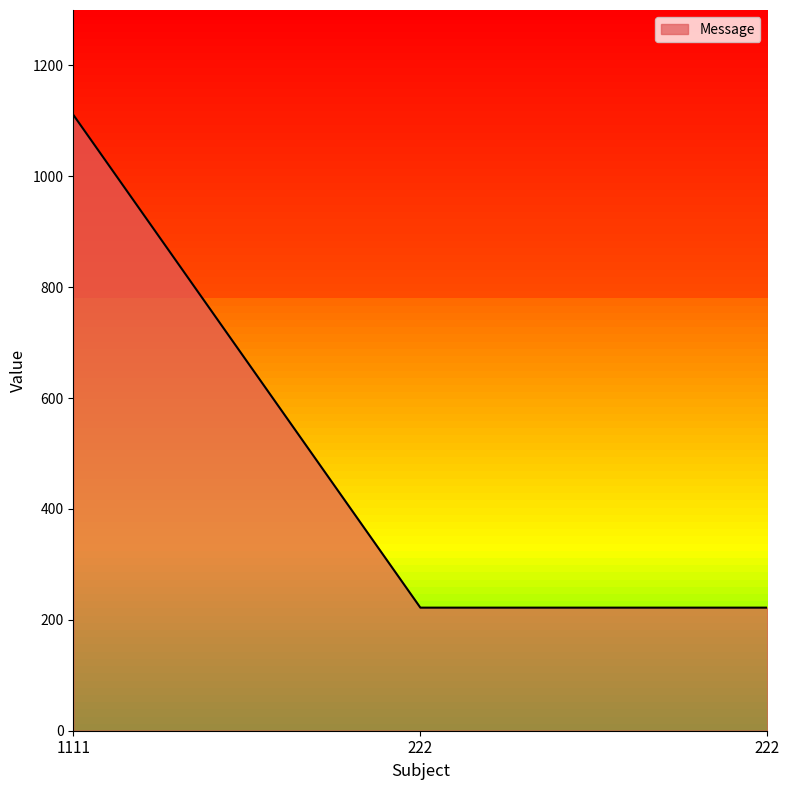

Count the values in the range 222 to 1111.

3